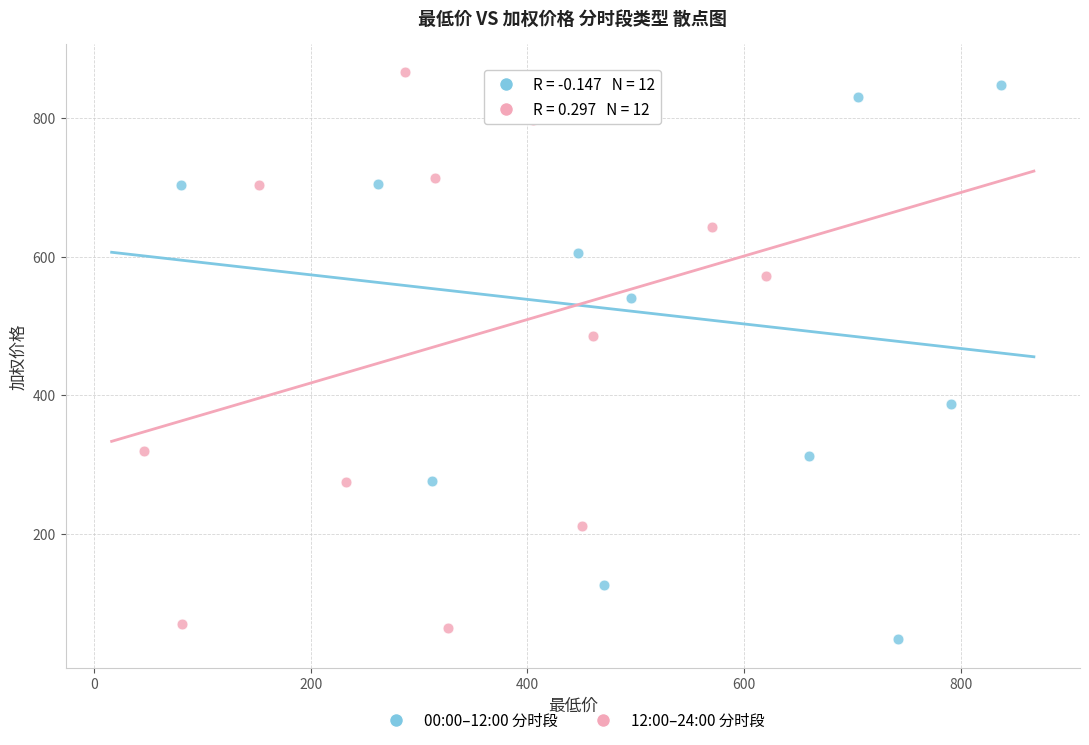

What are all the series names shown in the legend?

00:00–12:00 分时段, 12:00–24:00 分时段